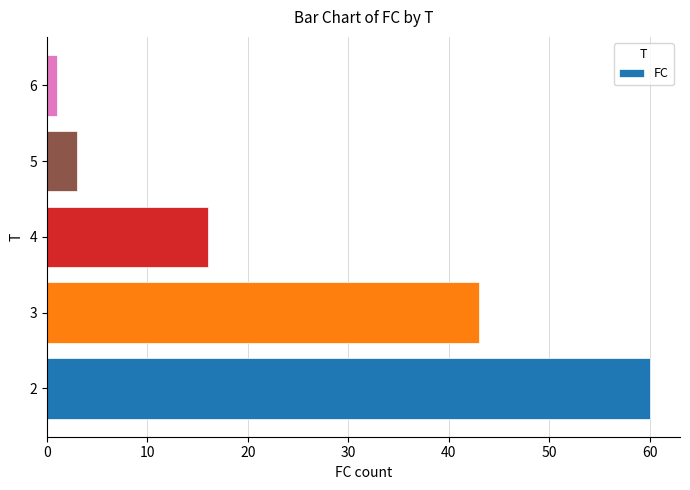

How many categories are shown in the chart?

5